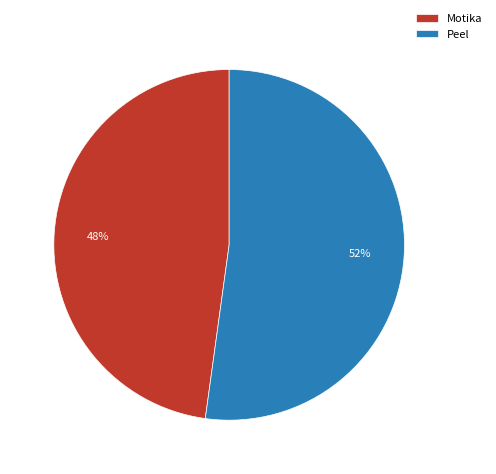

What percentage is the Motika slice, to the nearest percent?

48%